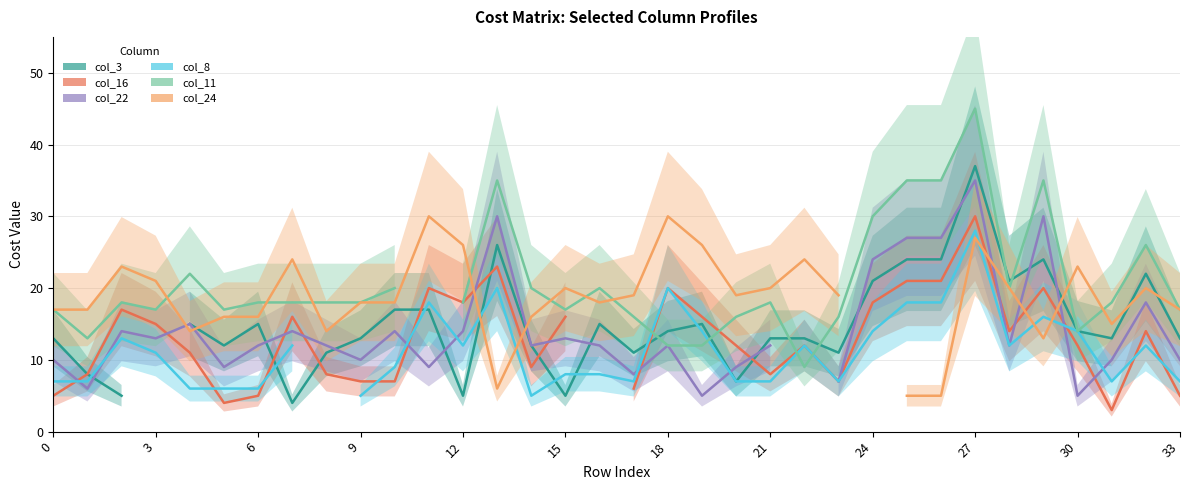

What is the total value across all series at 20?

70.0